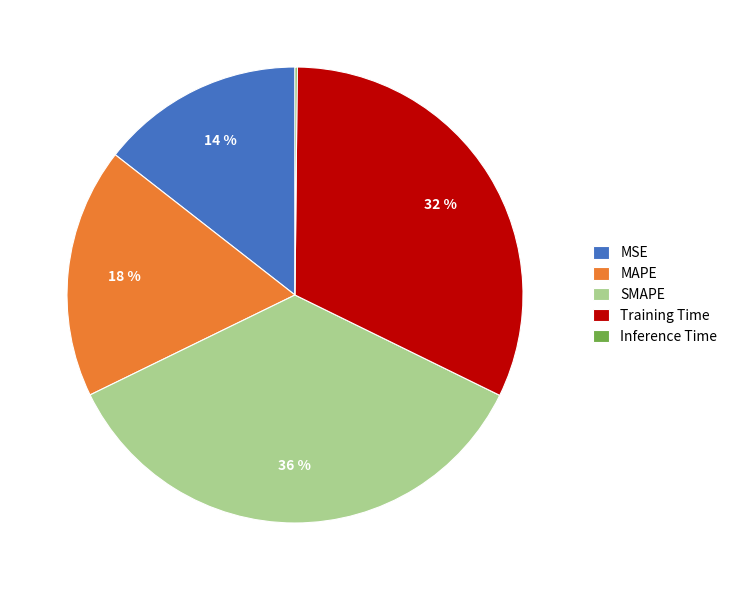

The MAPE slice represents 28% of the pie. True or false?

False